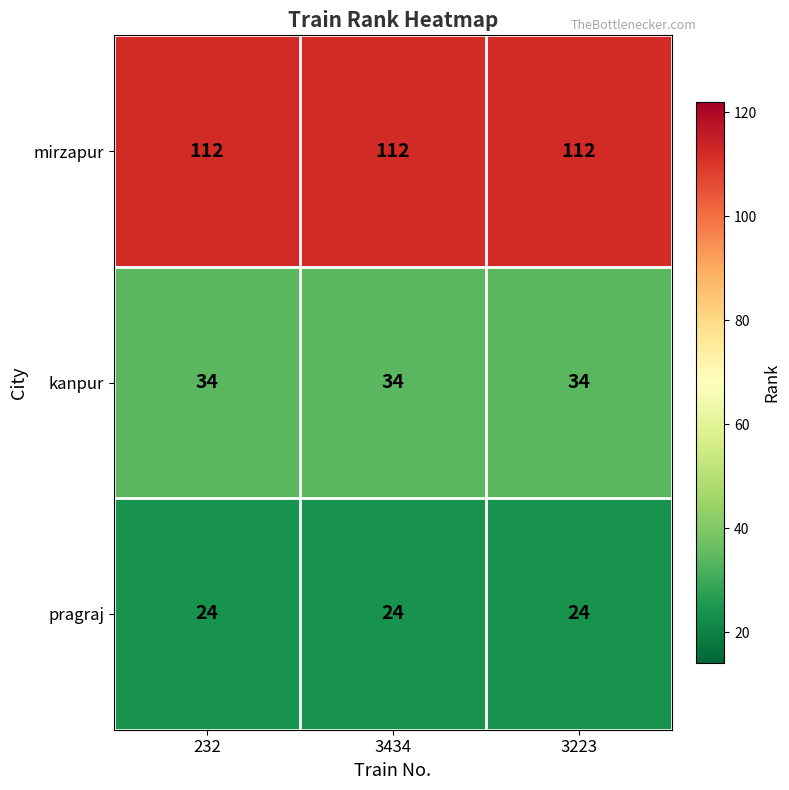

What is the minimum value shown in the chart?

24